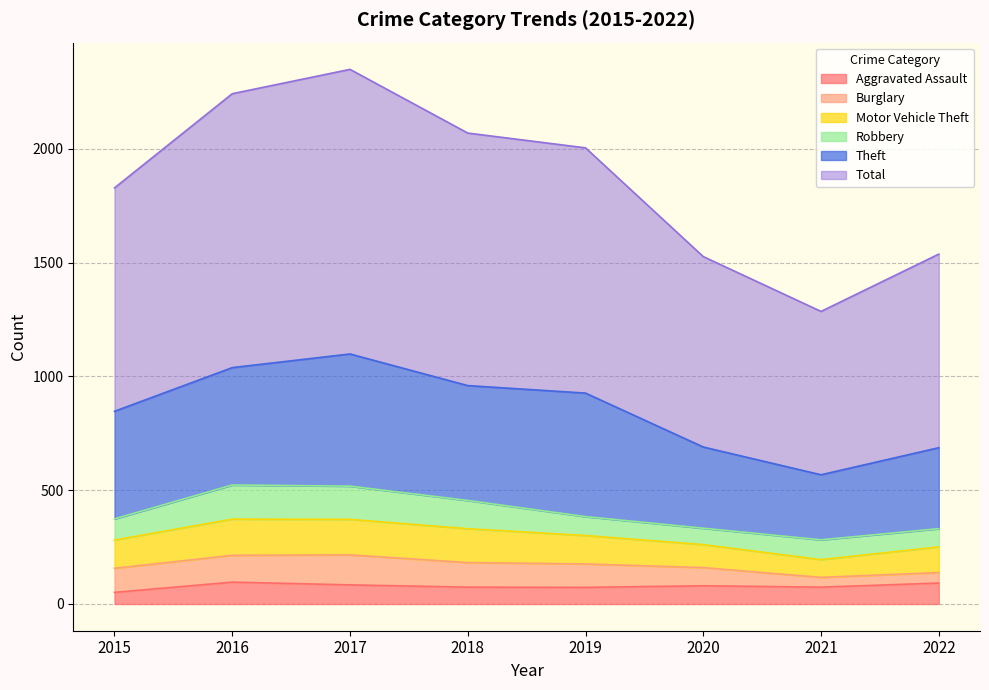

Which category has the highest value in the Aggravated Assault series?

2016